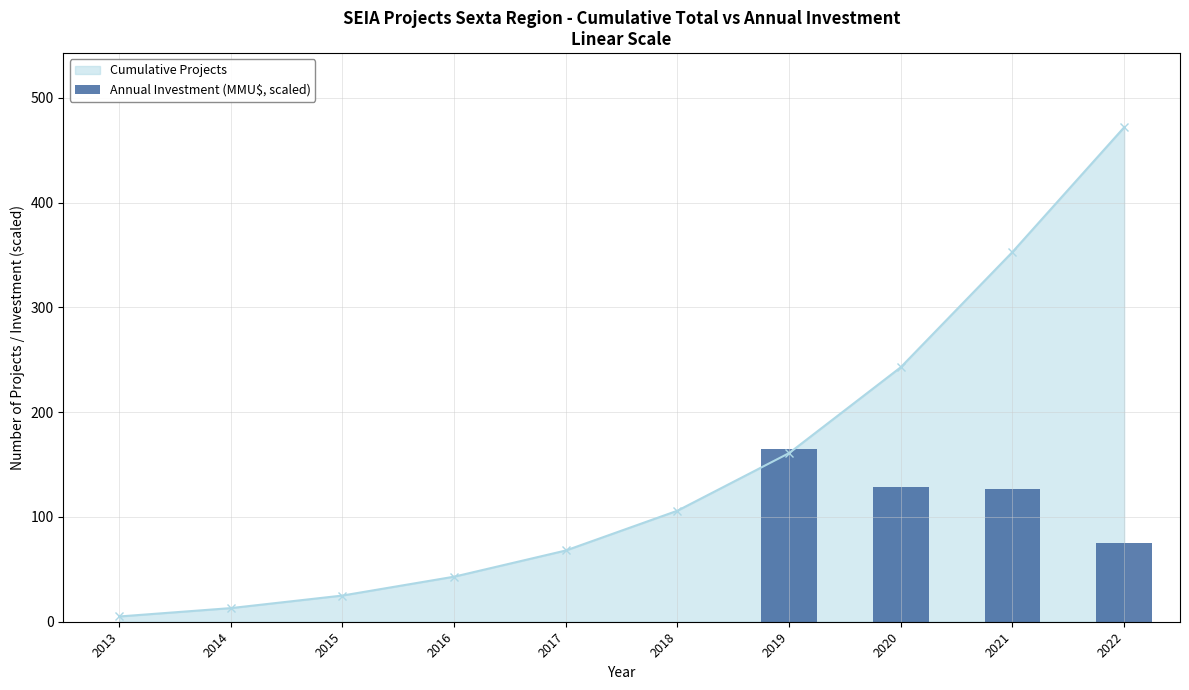

True or false: Cumulative Projects has more than 1 points higher than both neighbors.

False